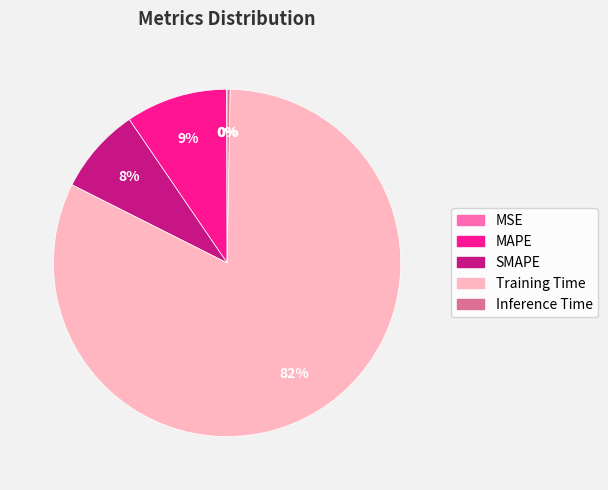

Which slice is the largest?

Training Time